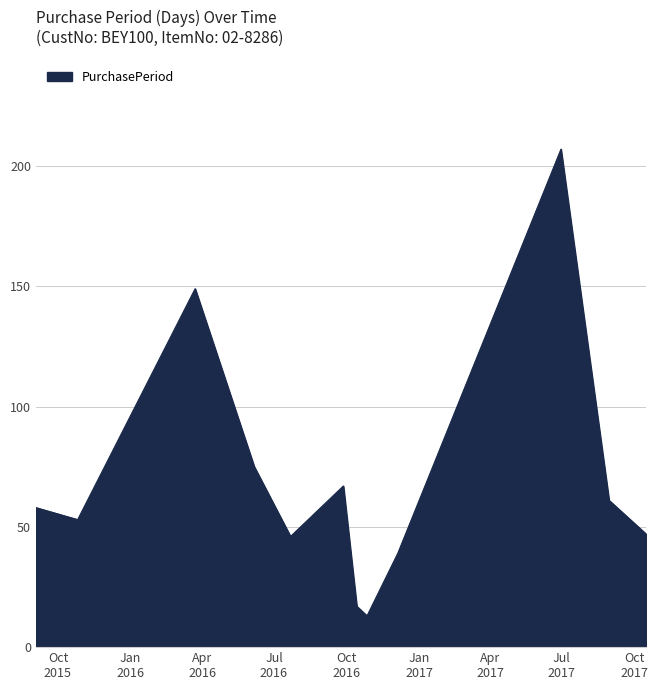

What is the smallest value displayed?

13